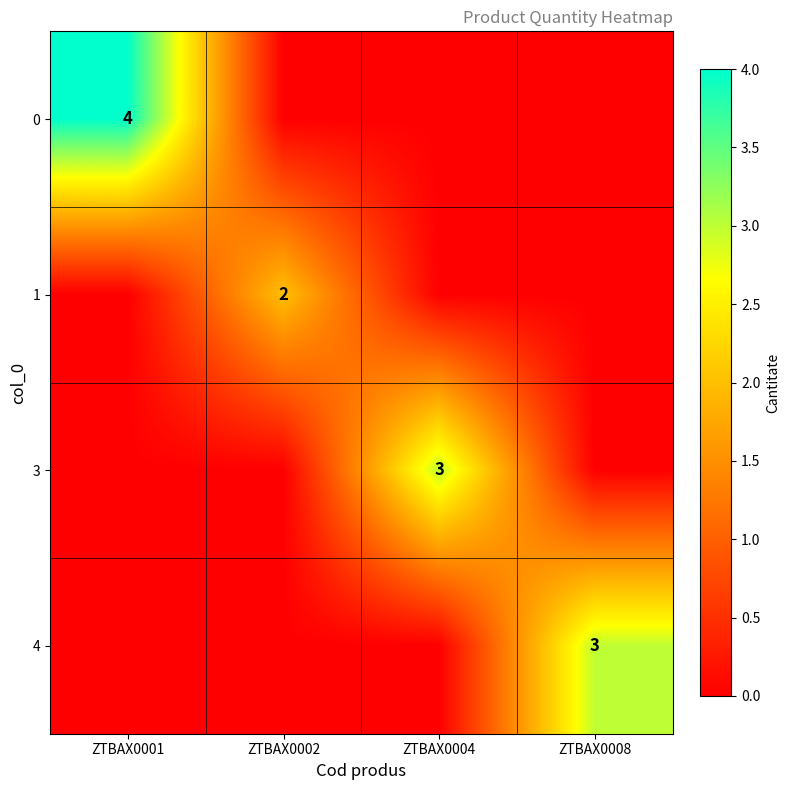

The value of 1 at ZTBAX0002 is 2. True or false?

True